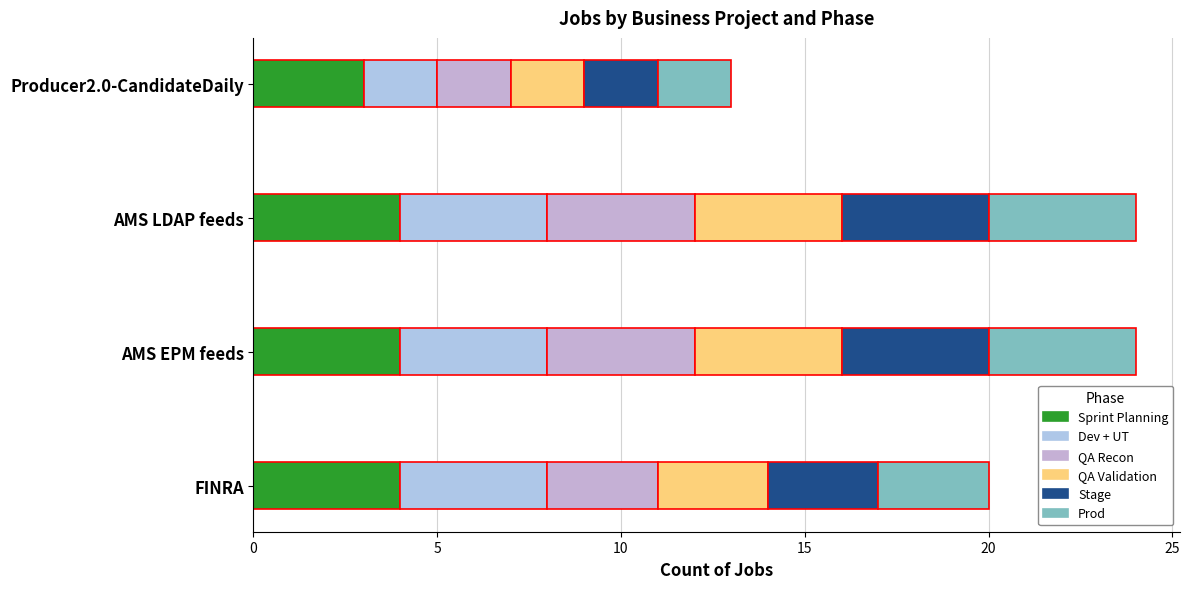

How many categories are shown in the chart?

4